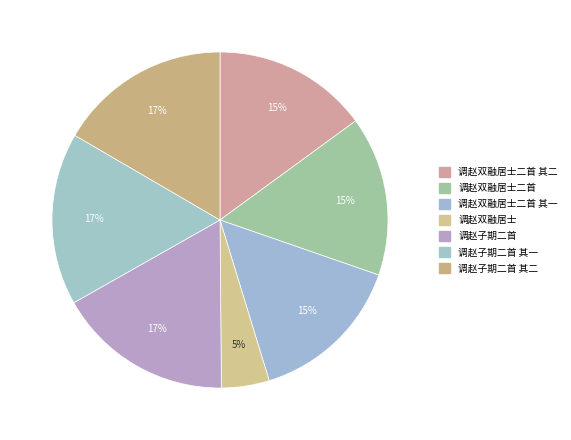

Does 调赵子期二首 其二 represent more than half of the total?

No